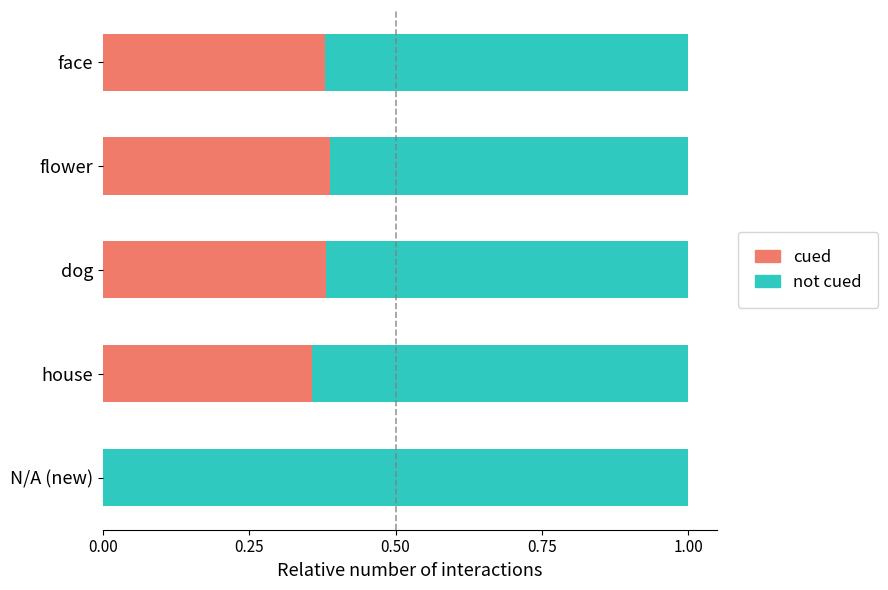

What is the total value across all series at N/A (new)?

1.0